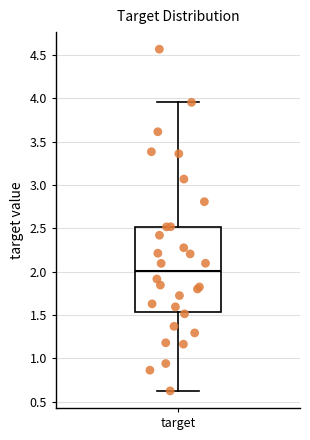

Where is the upper edge of the box for target on the y-axis? The values are not printed on the chart, so give them approximately, as read against the axis.

2.50